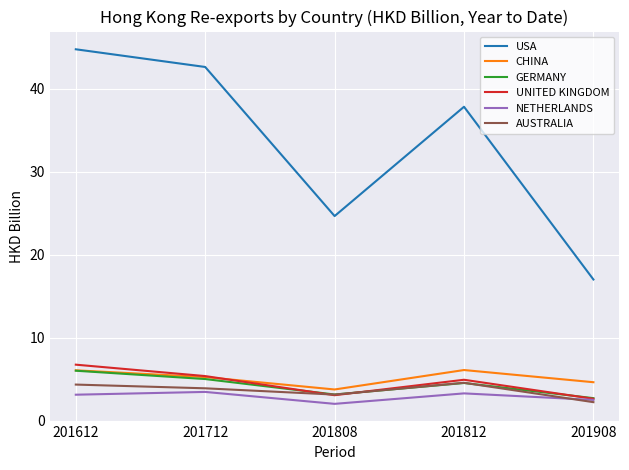

Which series has the largest total across all categories?

USA